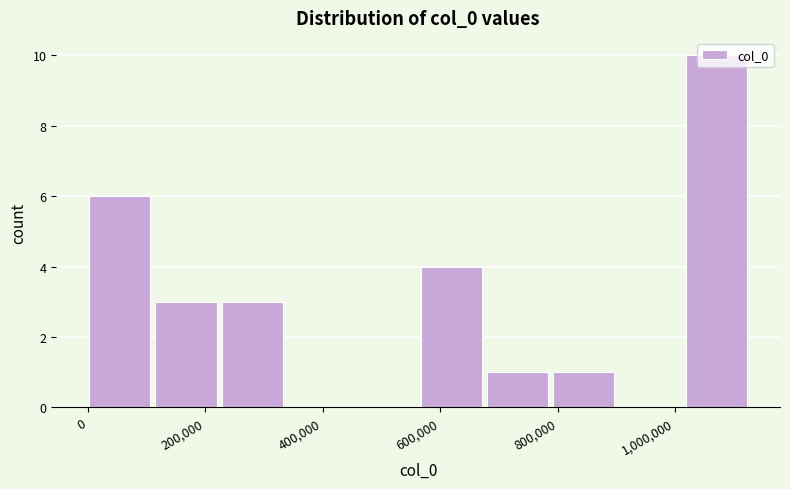

How tall is the bar that spans 680000 to 800000 on the x-axis? Neither the bar edges nor the heights are printed on the chart, so give them approximately, as read against the axes.

1